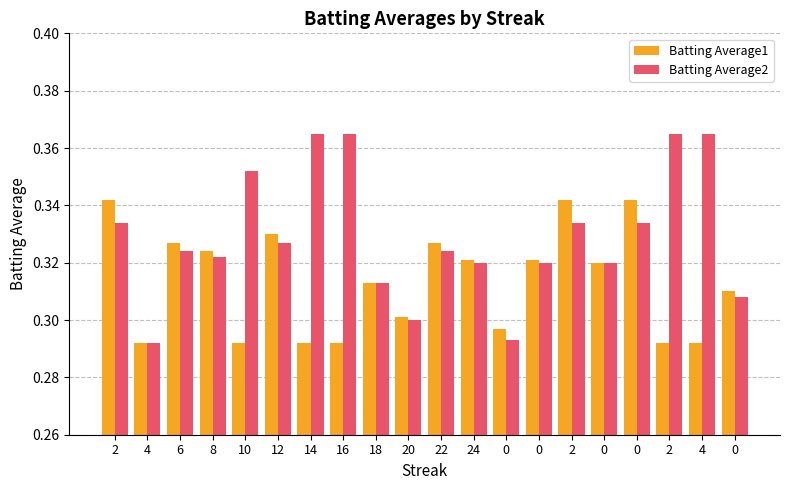

How many categories are shown in the chart?

20